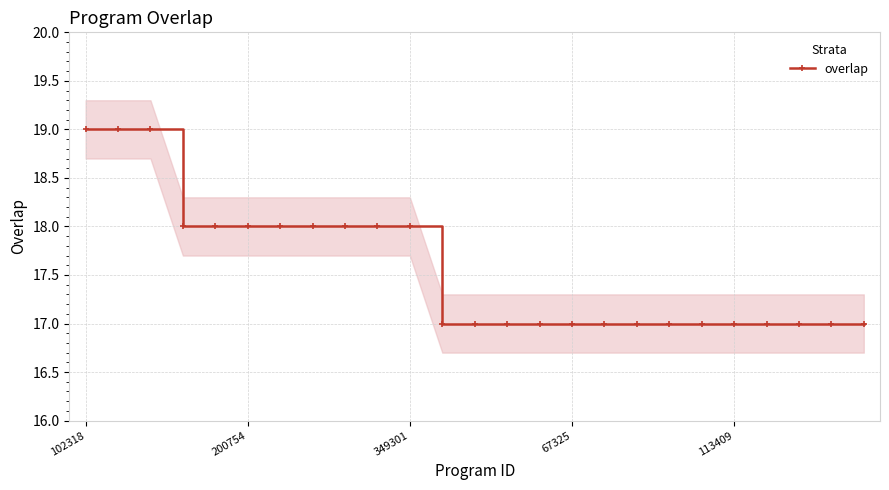

What position from the left is 13?

14